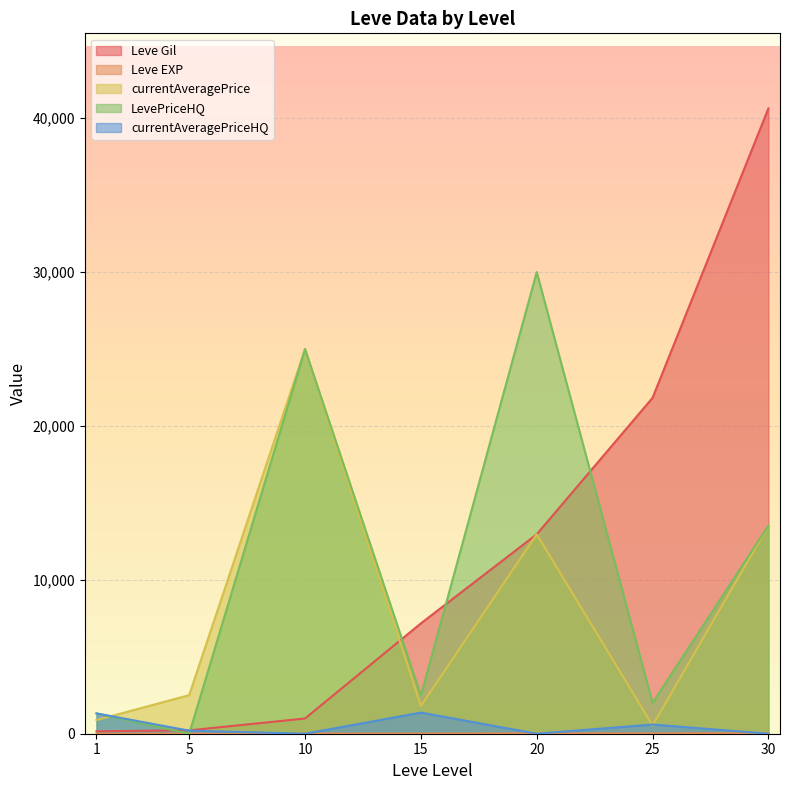

Which series changed the most between 1 and 5?

currentAveragePrice